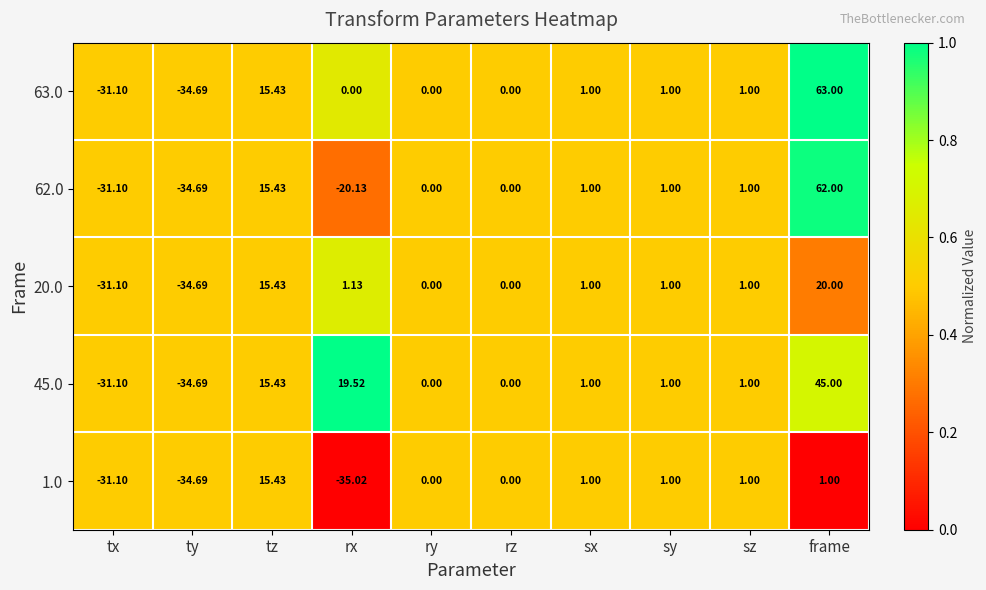

At which category is the sum across all series the highest?

frame